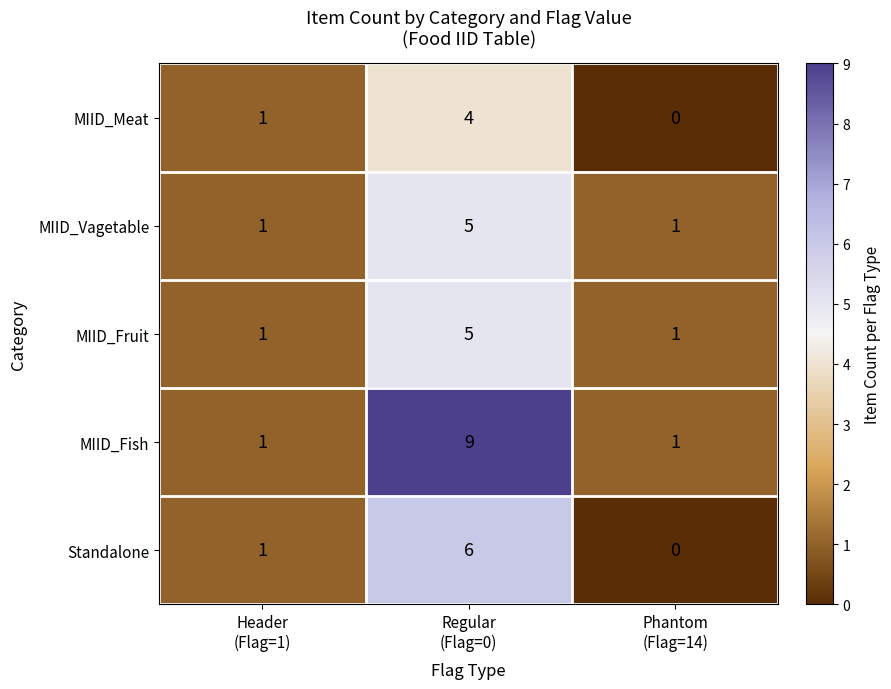

What is the maximum value shown in the chart?

9